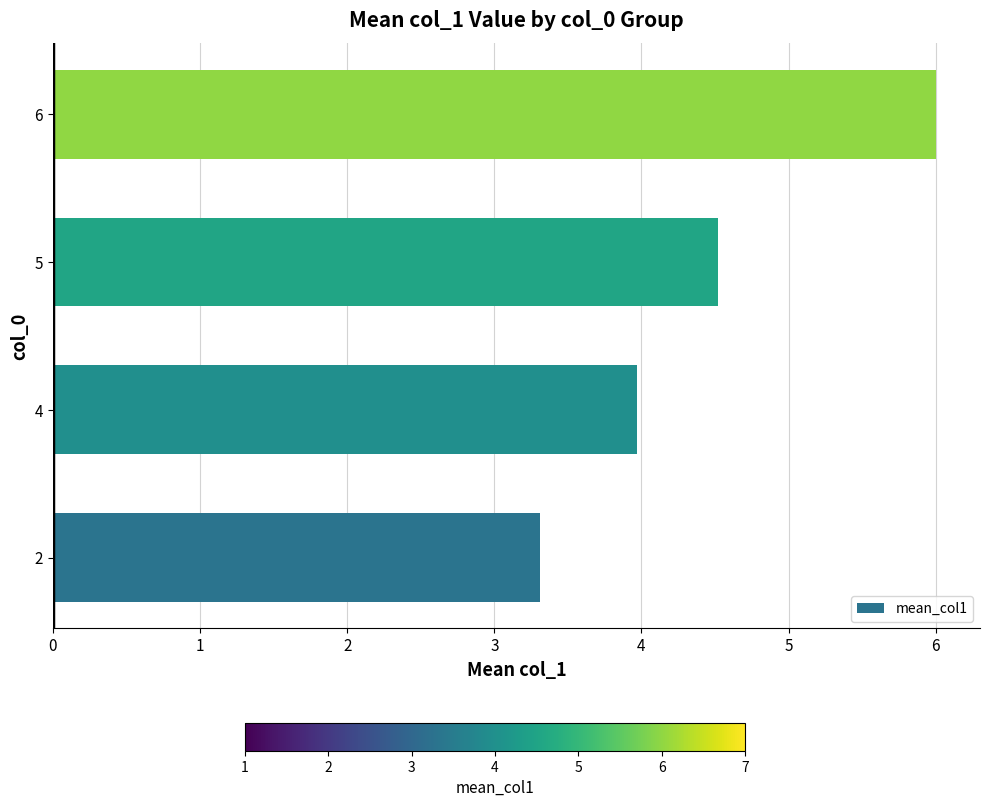

The chart shows a value of 6.0 at 5. True or false?

False